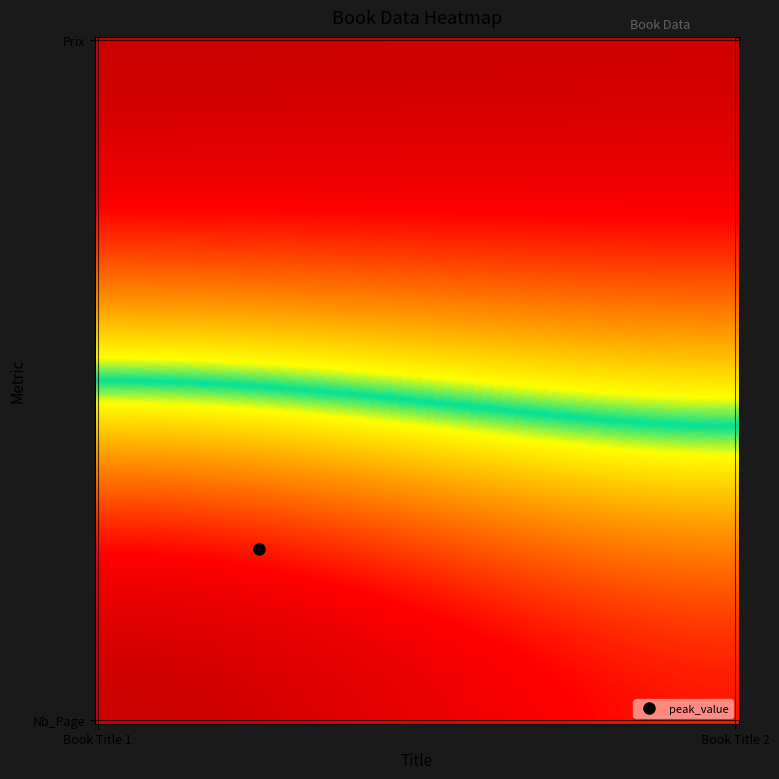

Reading right to left, list all the values displayed in this chart.

Prix: Nb_Page=25.0	Prix=20.0
Nb_Page: Nb_Page=250.0	Prix=300.0